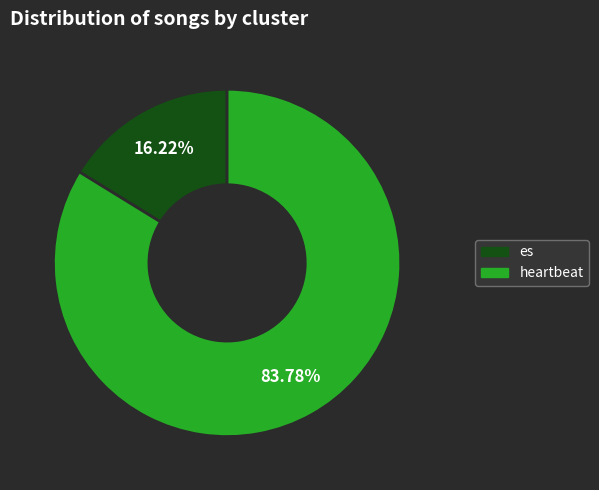

How many slices are in this pie chart?

2